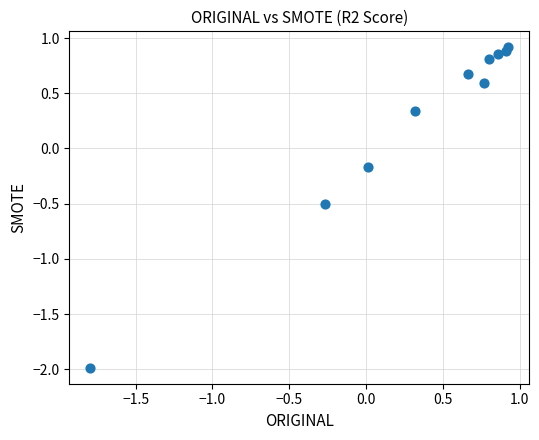

What is the range of Y values (max minus min)?

2.9